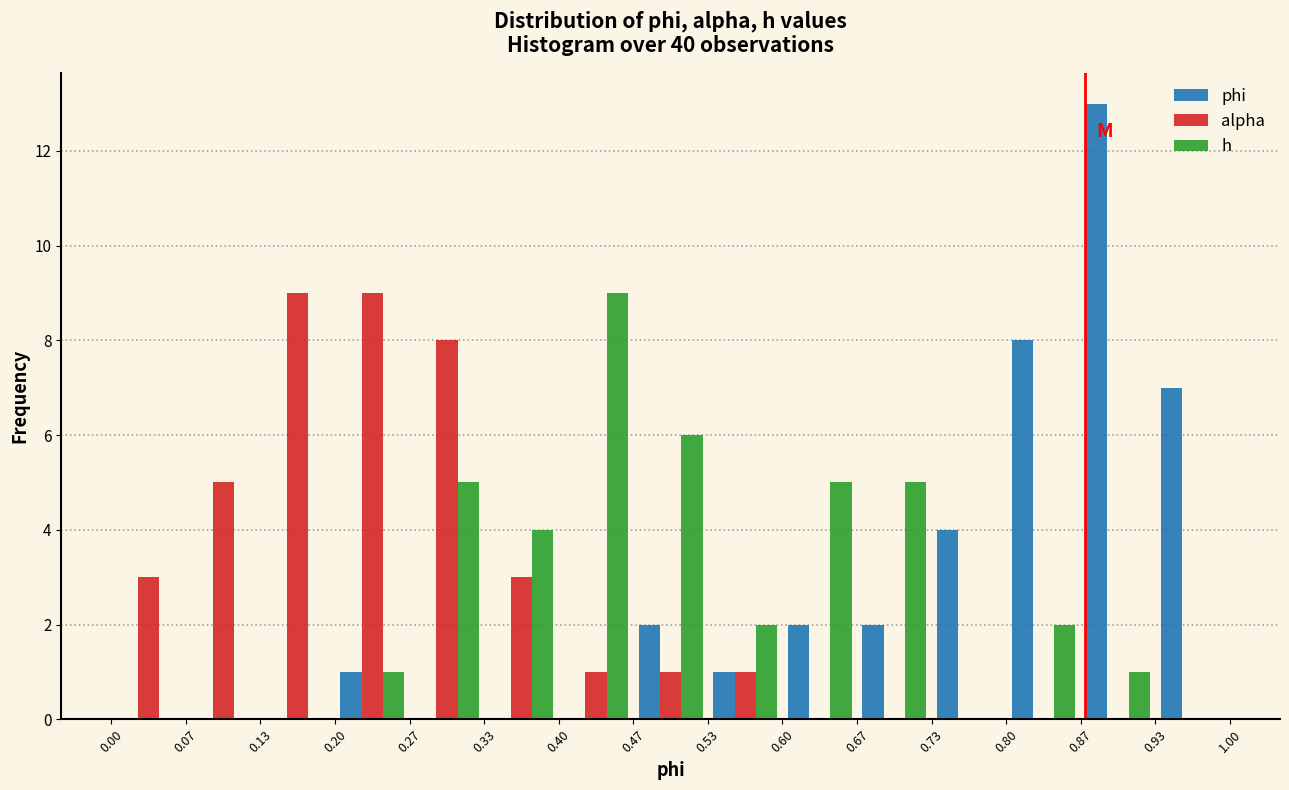

What is the height of the phi bar covering 0.60 to 0.67 on the x-axis? The values are not printed on the chart, so give them approximately, as read against the axis.

2